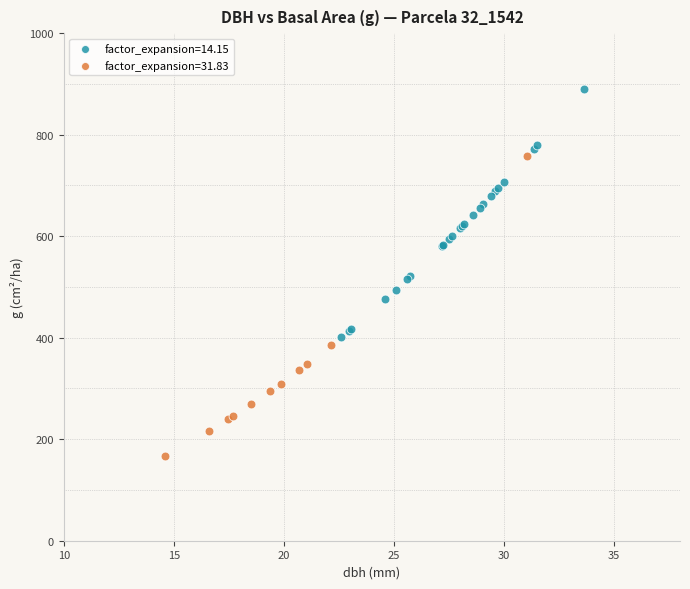

Which series reaches the minimum Y coordinate?

factor_expansion=31.83